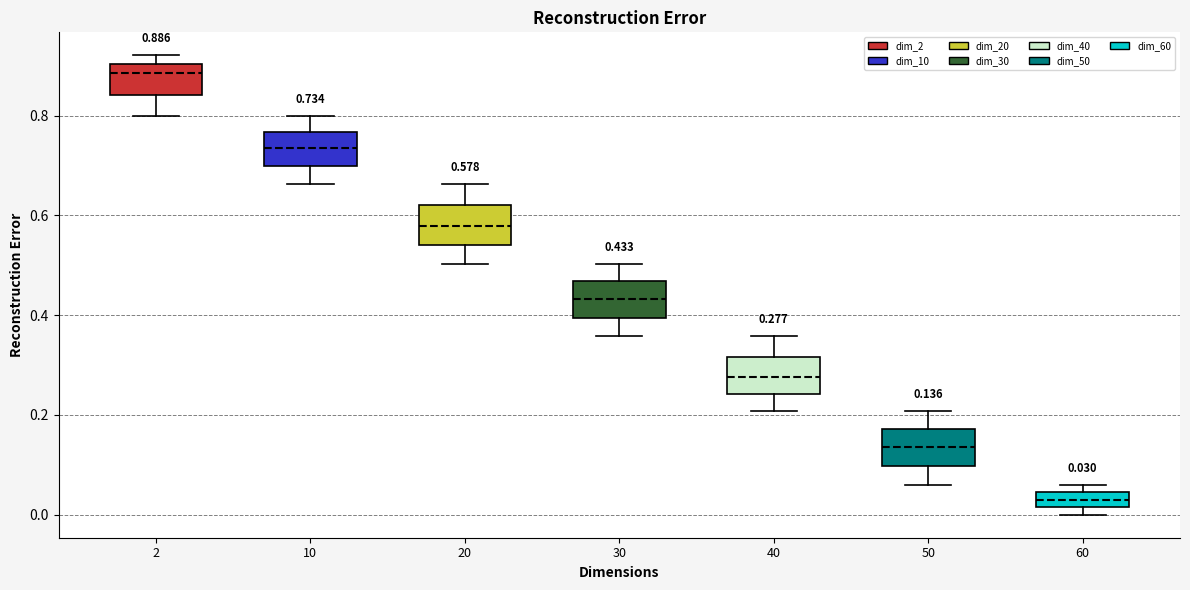

Which box has the highest median line?

2